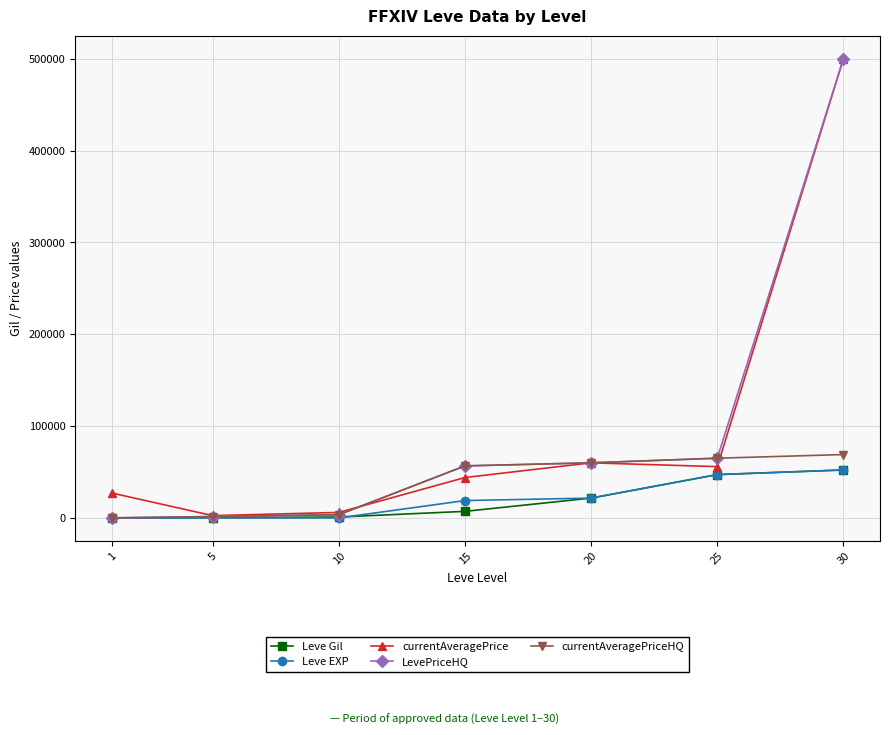

What is the maximum value for currentAveragePriceHQ?

69000